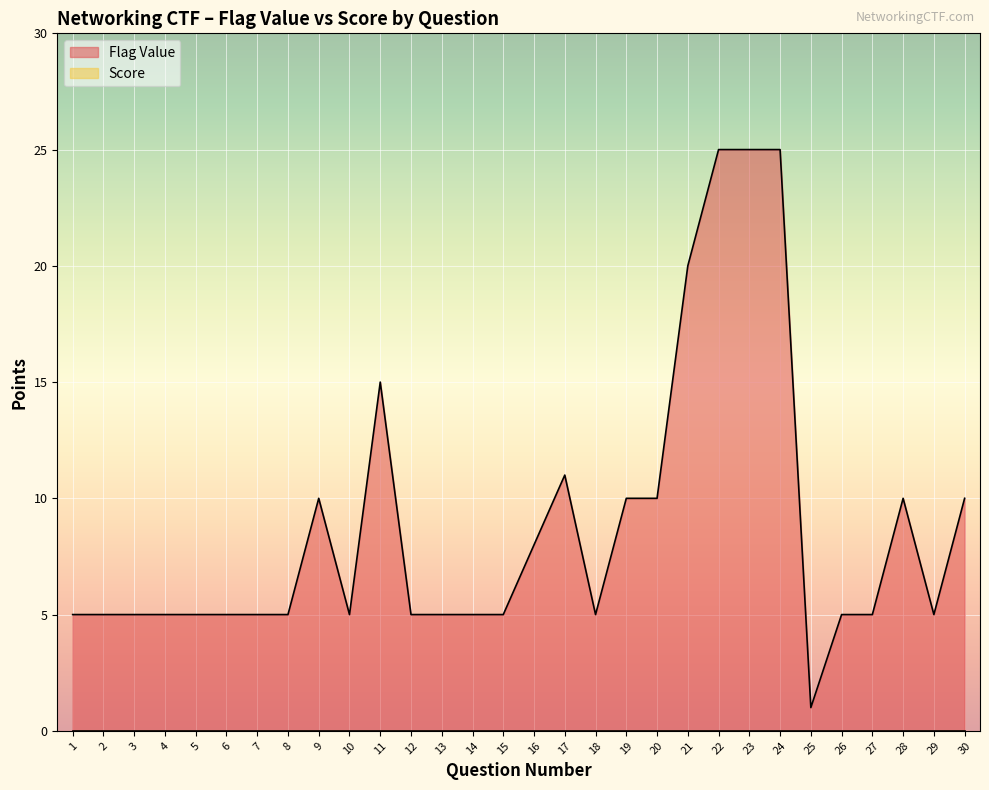

What is the sum of all values?

265